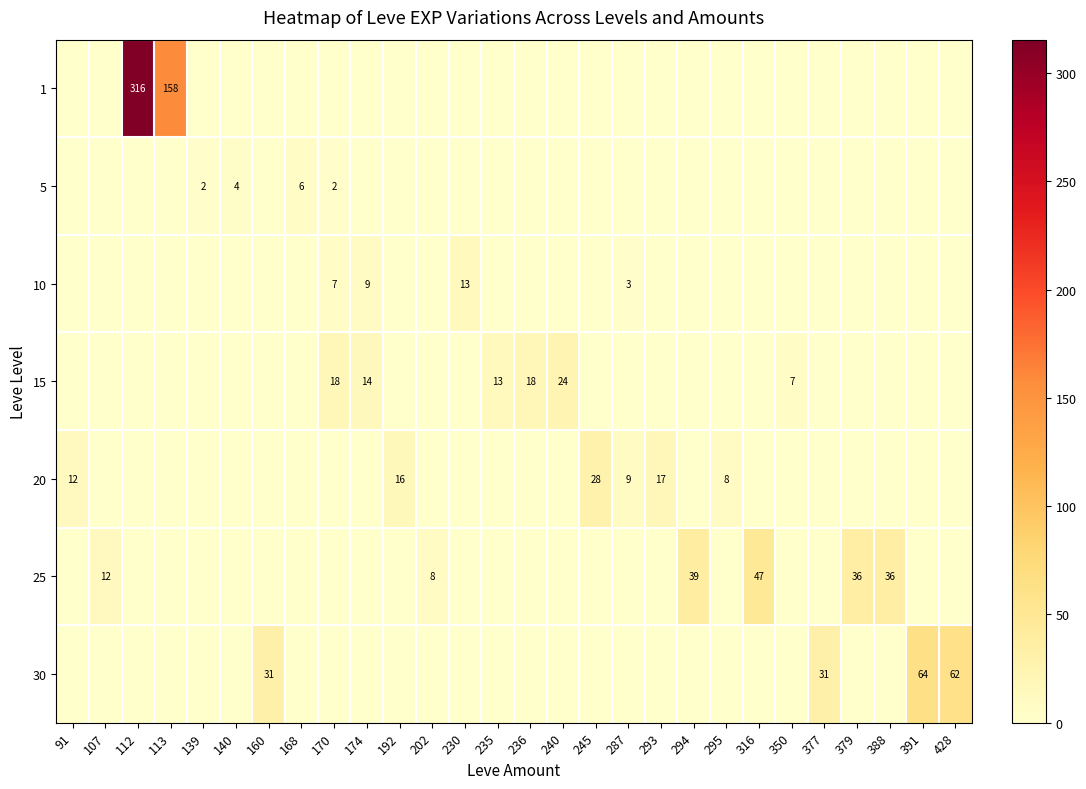

Which series has the largest range (max minus min)?

1